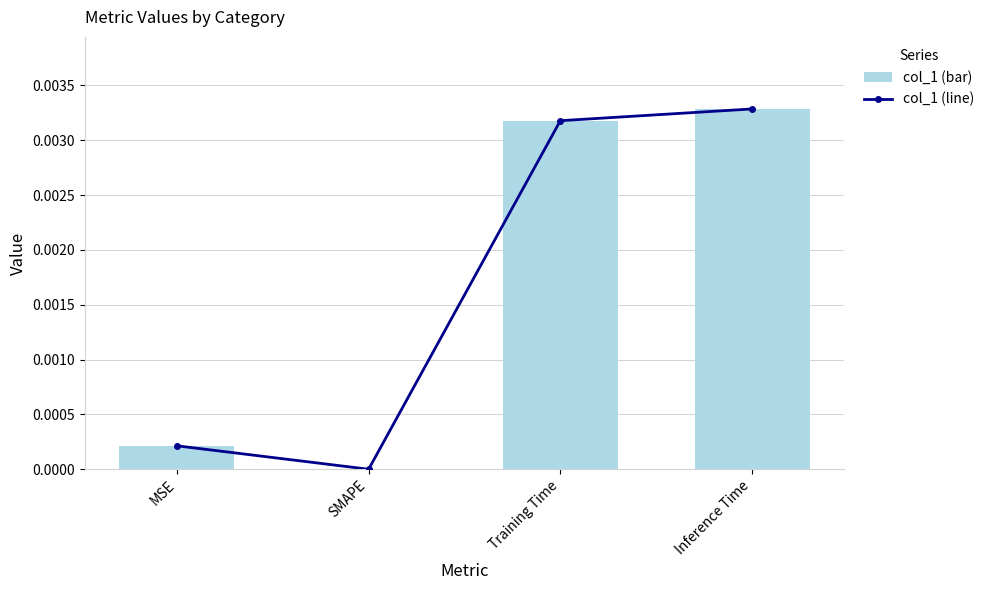

True or false: col_1_line has a value of 0.0 at Inference Time.

True